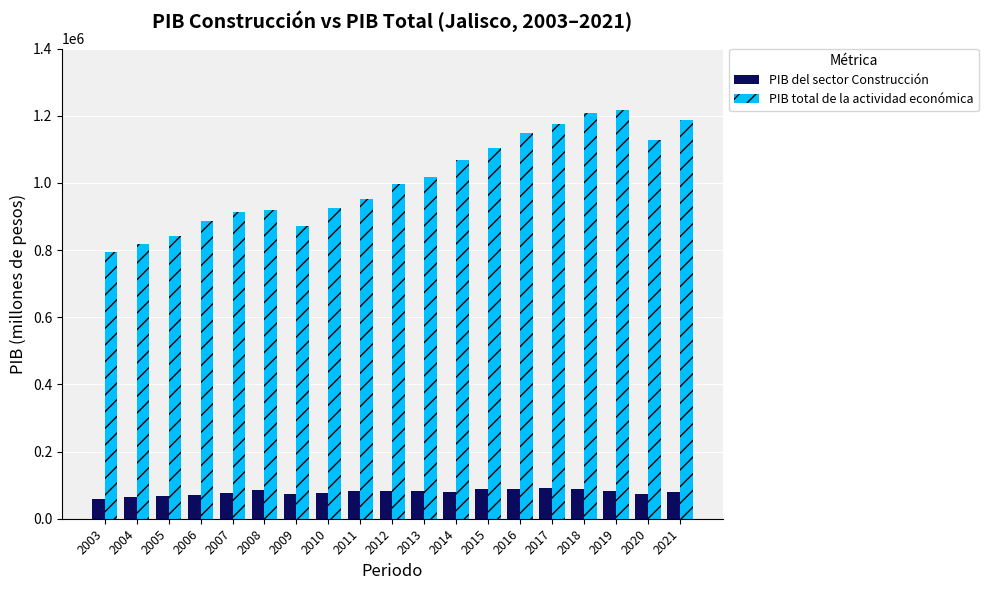

What are all the series names shown in the legend?

PIB del sector Construcción, PIB total de la actividad económica